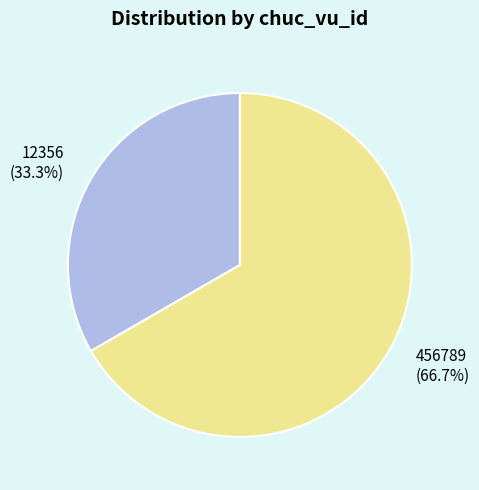

To the nearest percent, what percentage of the pie is 12356?

33%